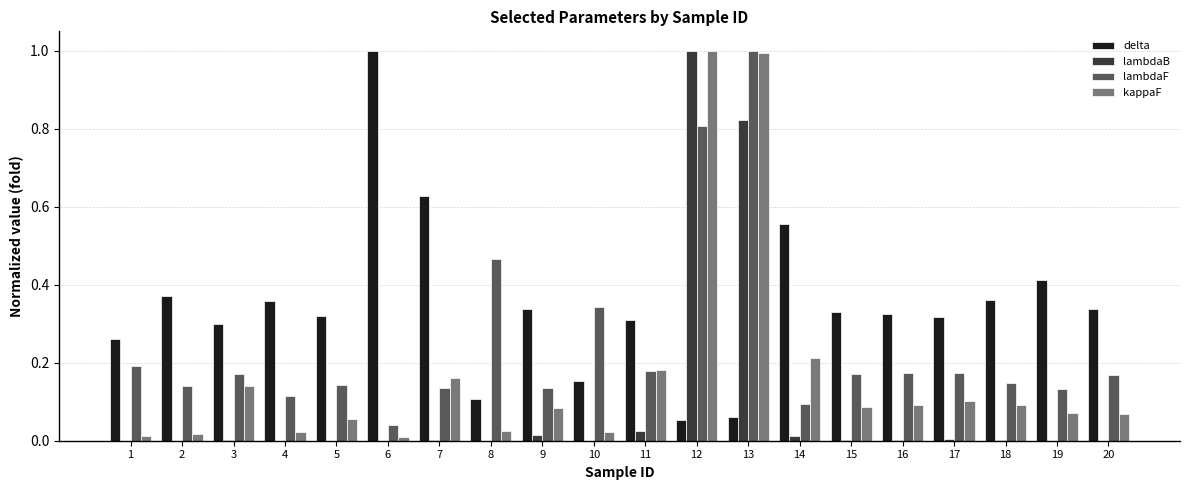

The value of delta at 9 is 0.6. True or false?

False